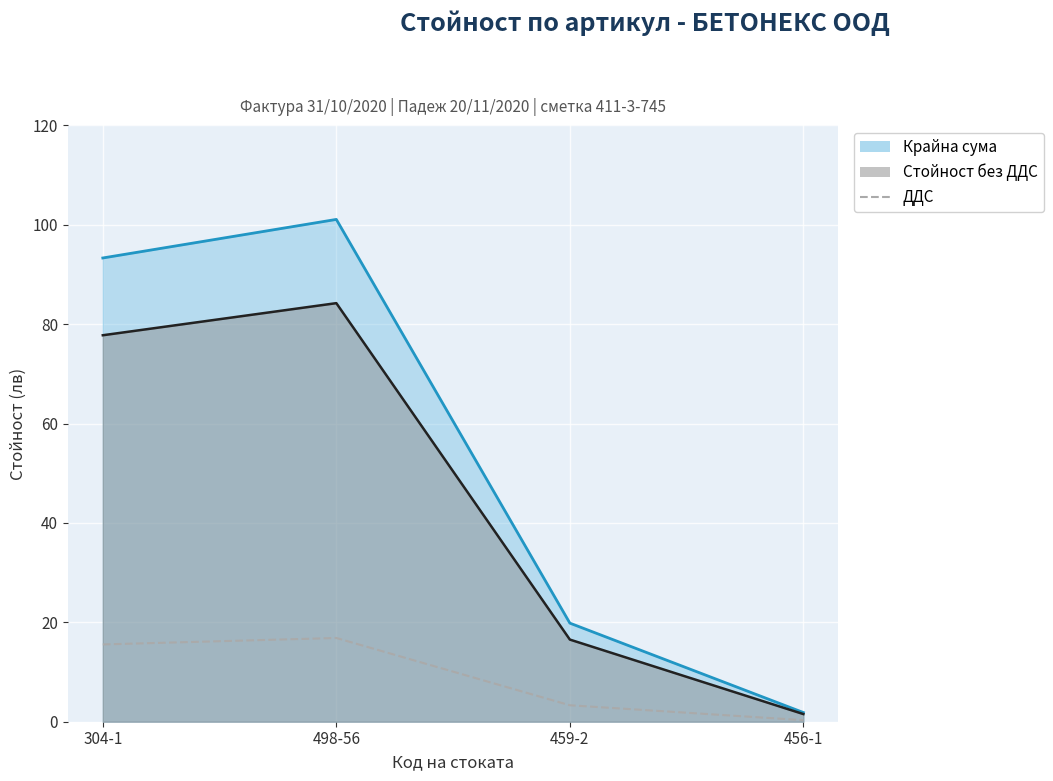

At which label is ДДС closest to 8?

459-2